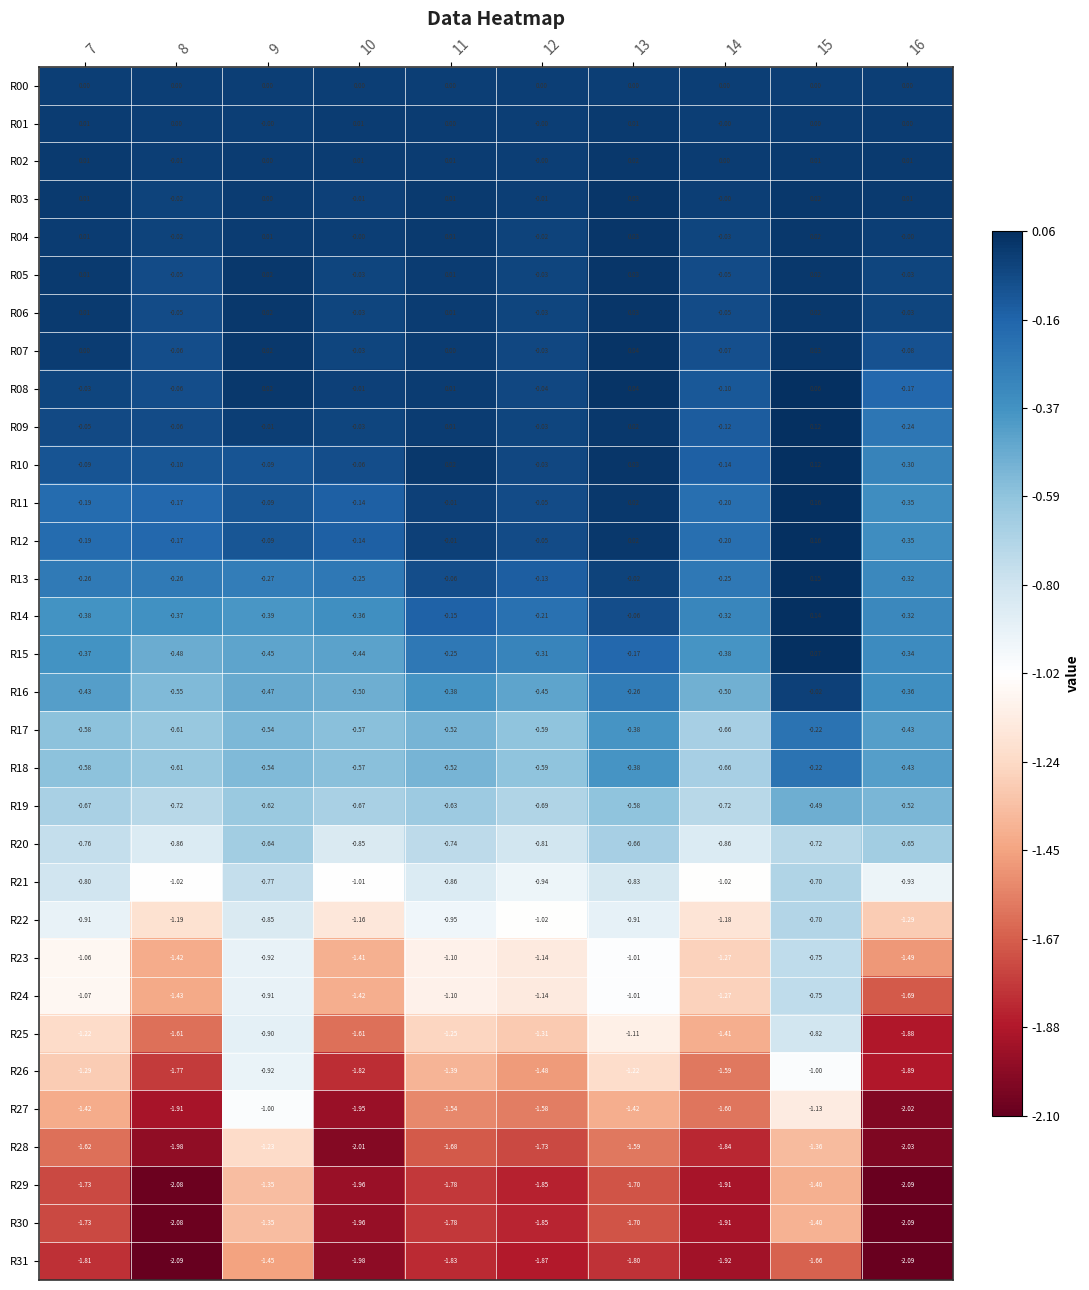

Is the value of R02 at 13 greater than the value of R01 at 12?

Yes